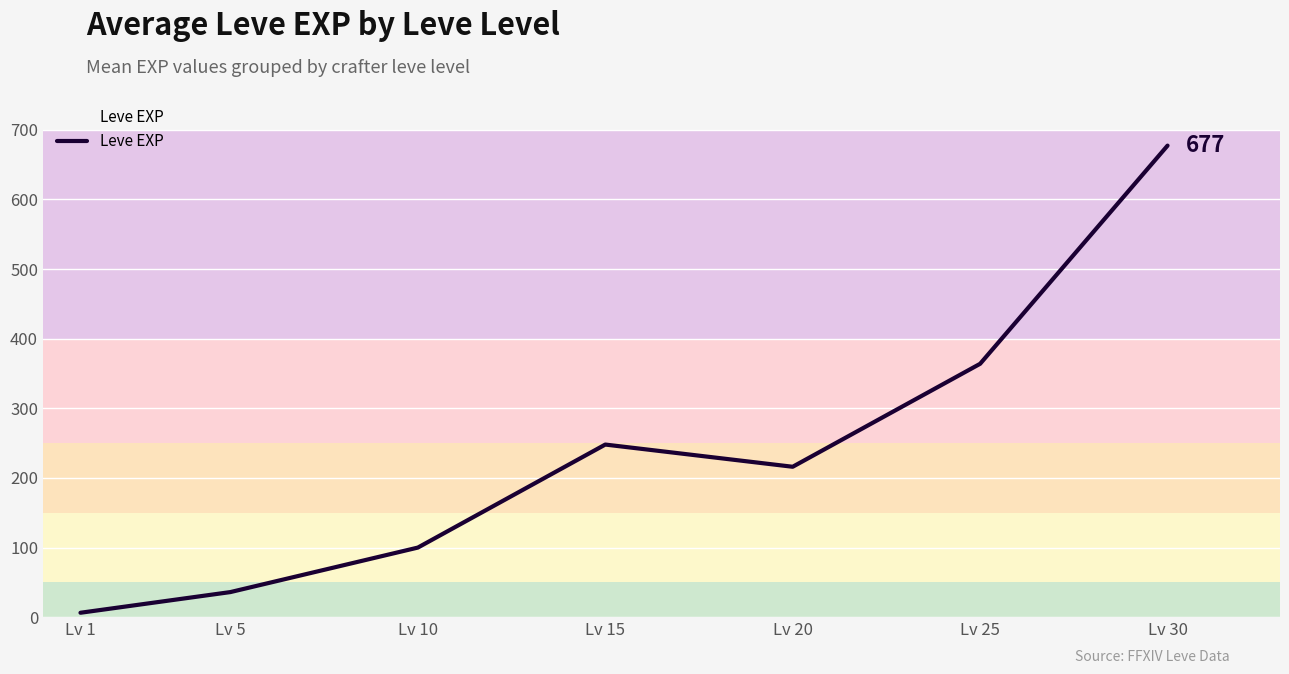

Between Lv 10 and Lv 5, which is larger?

Lv 10